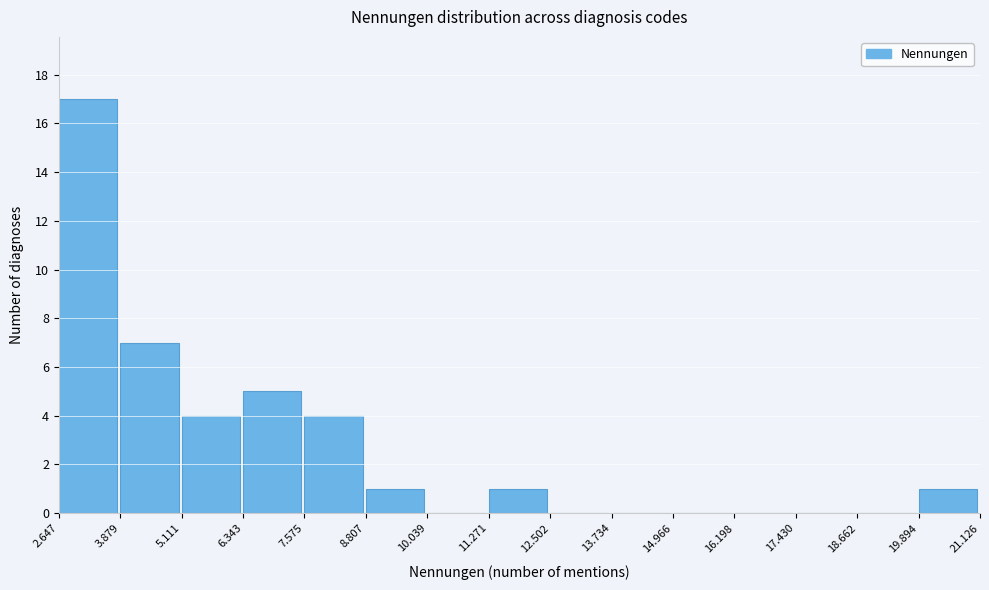

Reading left to right, extract all data points from this chart.

2.647=17	3.879=7	5.111=4	6.343=5	7.575=4	8.807=1	10.039=0	11.271=1	12.502=0	13.734=0	14.966=0	16.198=0	17.430=0	18.662=0	19.894=1